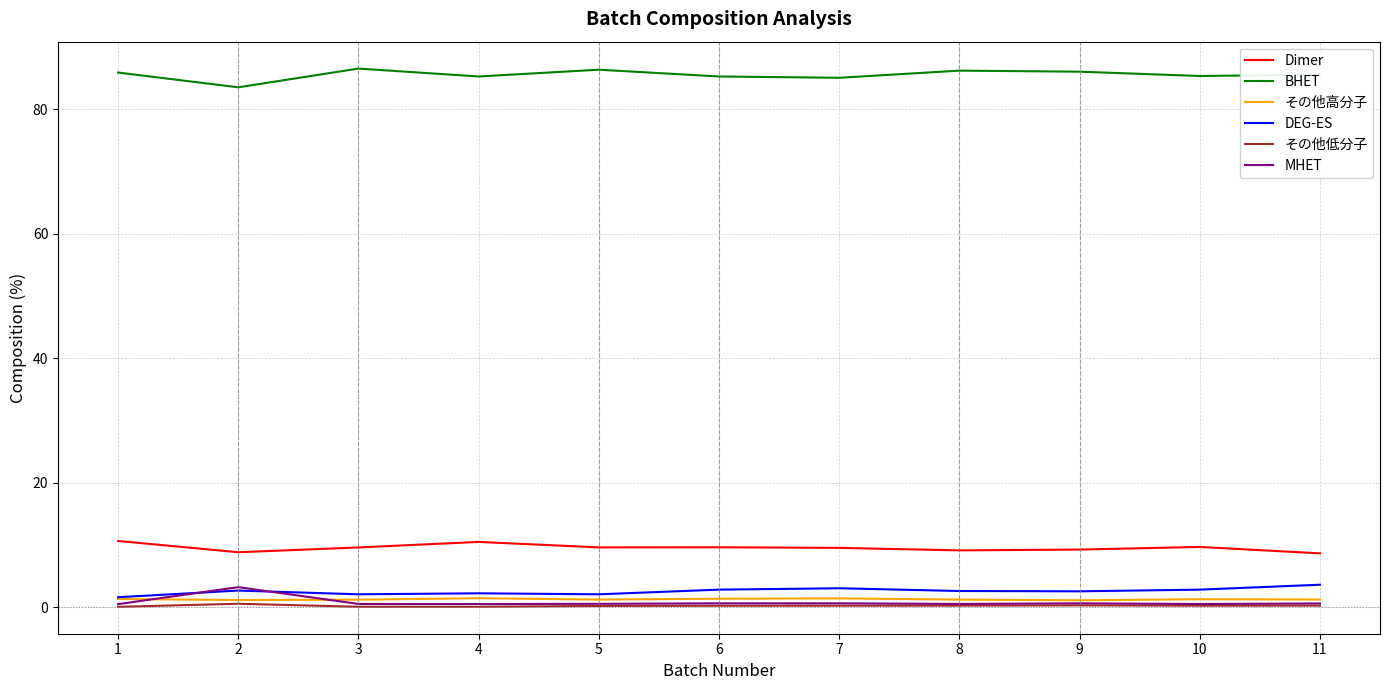

The value of その他低分子 at 3 is 0.1. True or false?

True